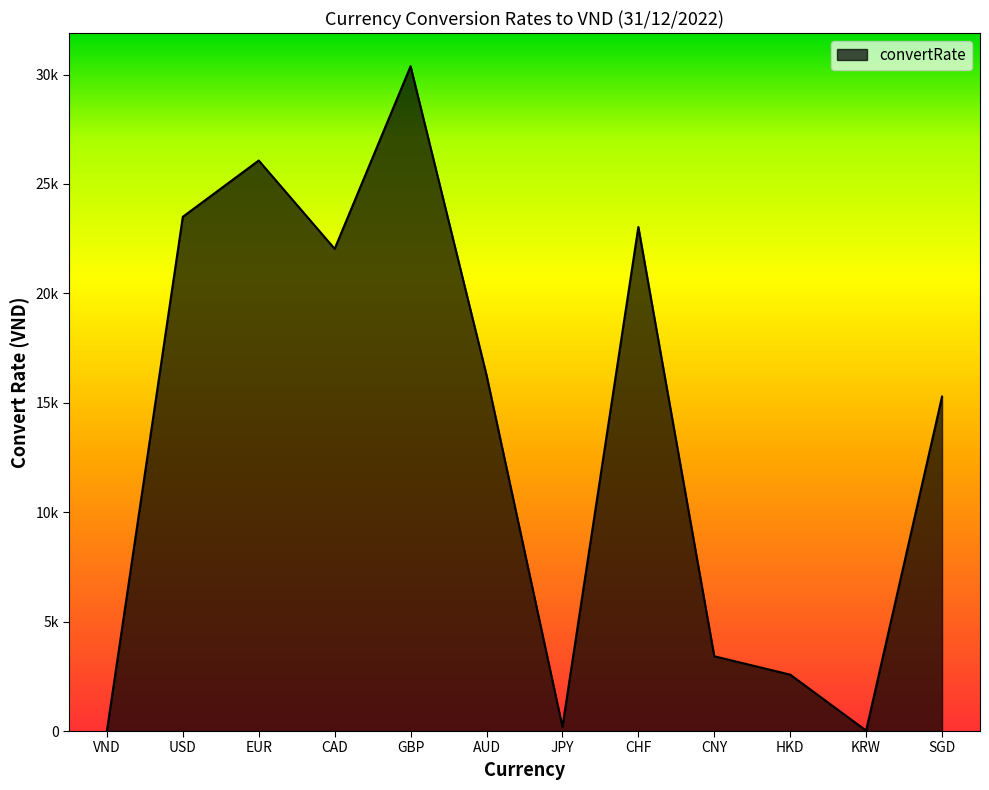

What is the difference between the values at VND and GBP?

30378.0